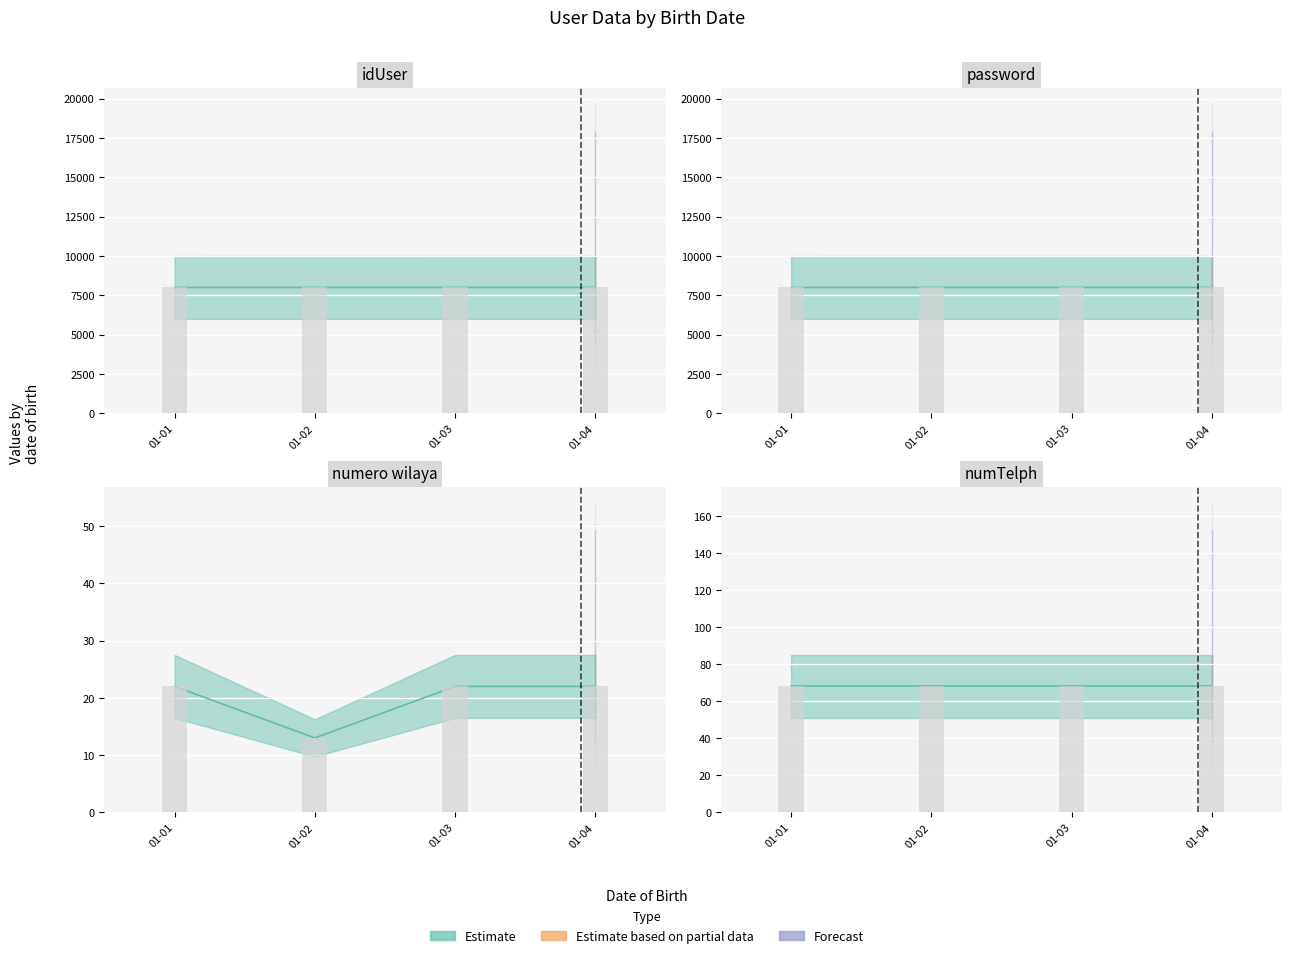

At how many categories does at least one series exceed 2974?

4